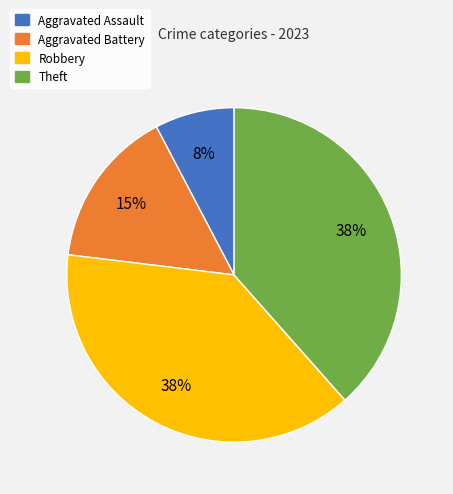

What is the ratio of the value at Robbery to the value at Aggravated Battery?

2.5